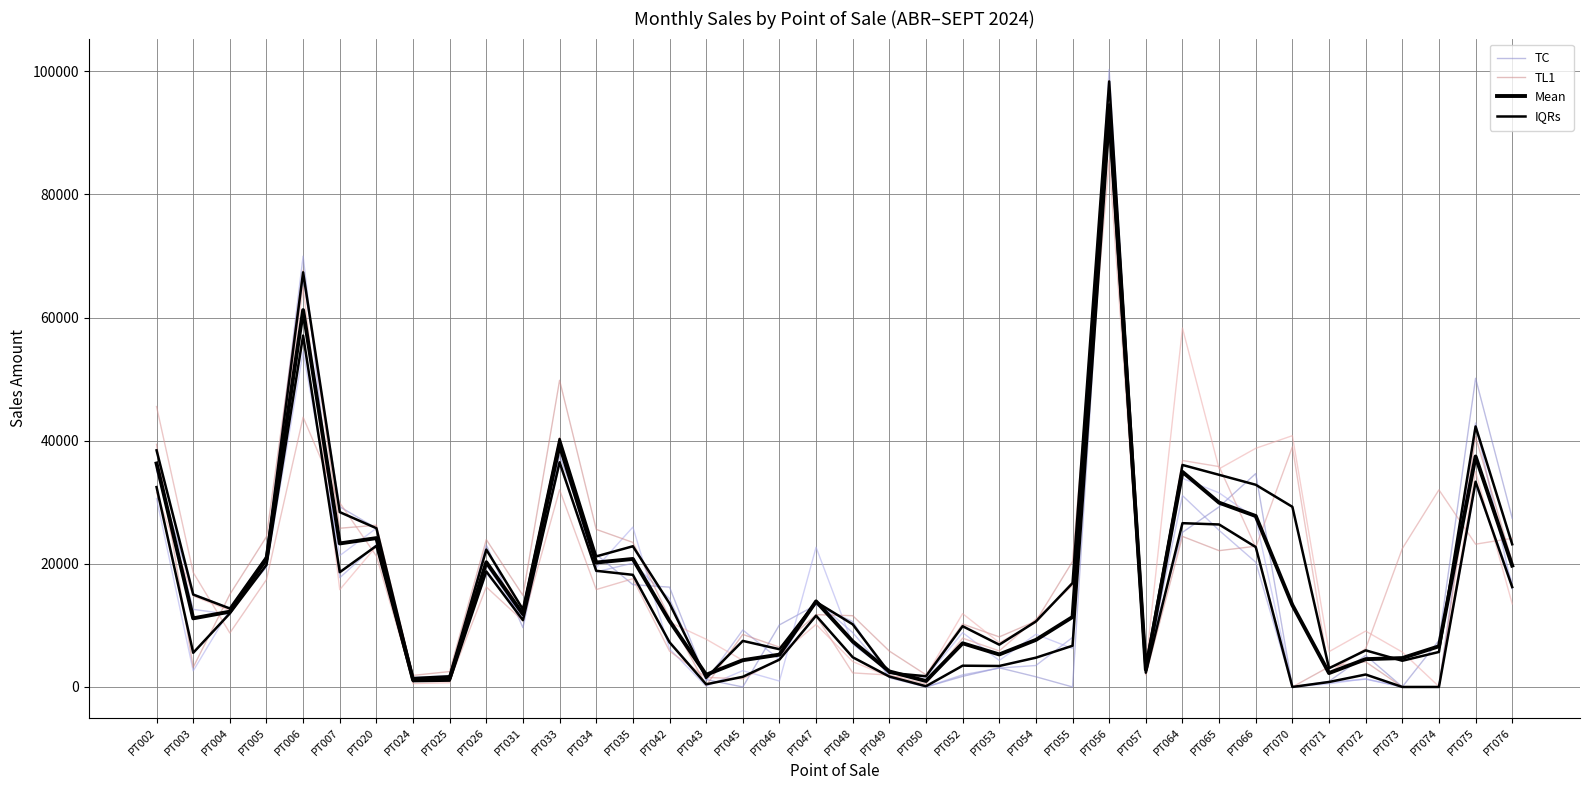

In Mean, how many points are higher than both neighbors (excluding endpoints)?

10